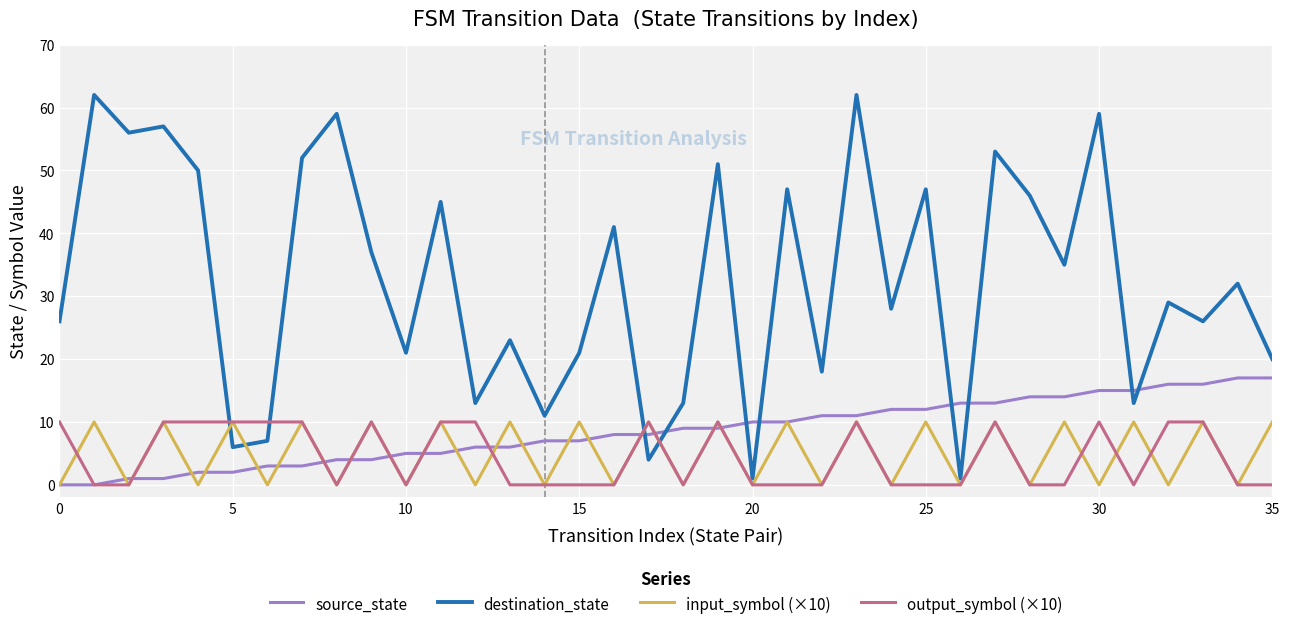

What is the maximum value for destination_state?

62